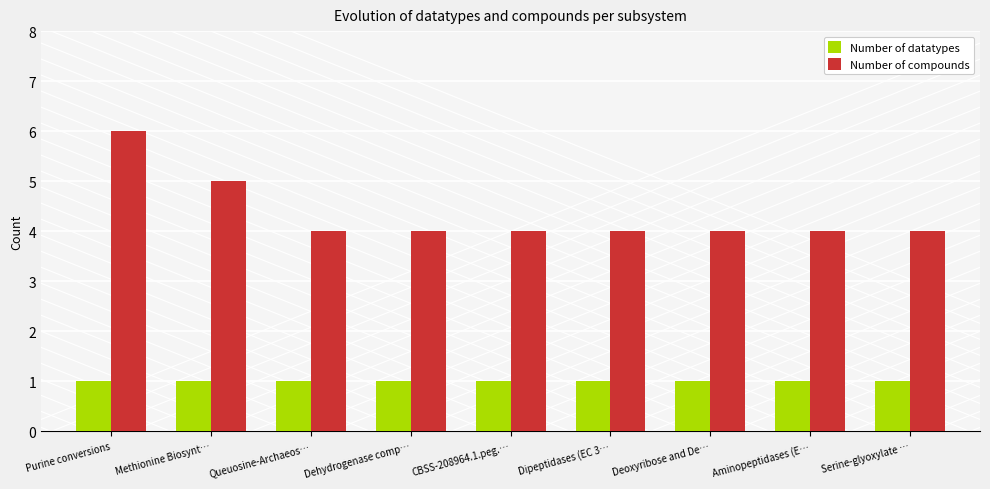

How many distinct data groups are displayed?

2